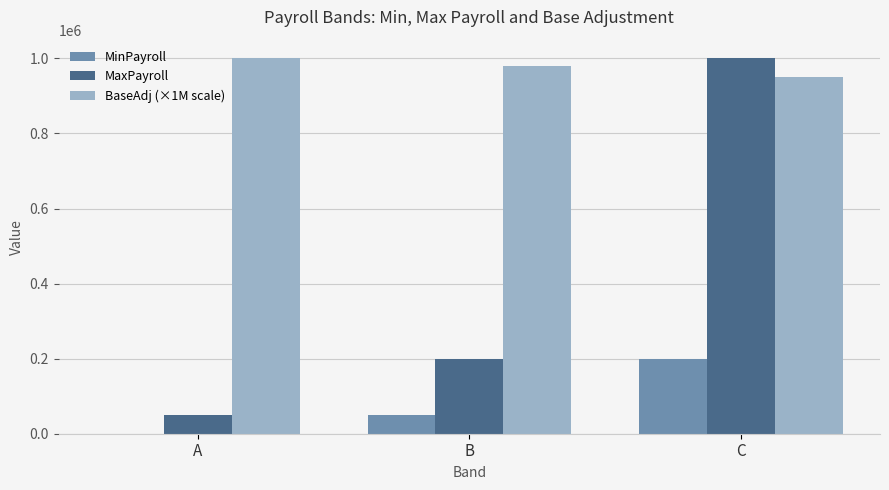

Reading right to left, extract all data points from this chart.

MinPayroll: C=200001	B=50001	A=0
MaxPayroll: C=1000000	B=200000	A=50000
BaseAdj (×1M scale): C=950000	B=980000	A=1000000